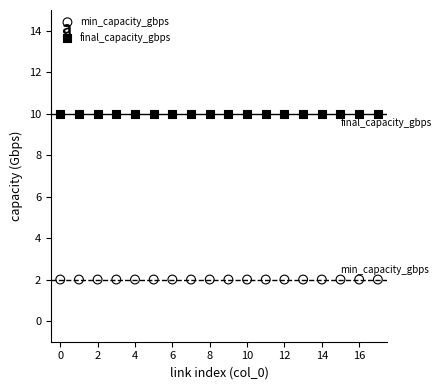

Which series reaches the minimum Y coordinate?

min_capacity_gbps